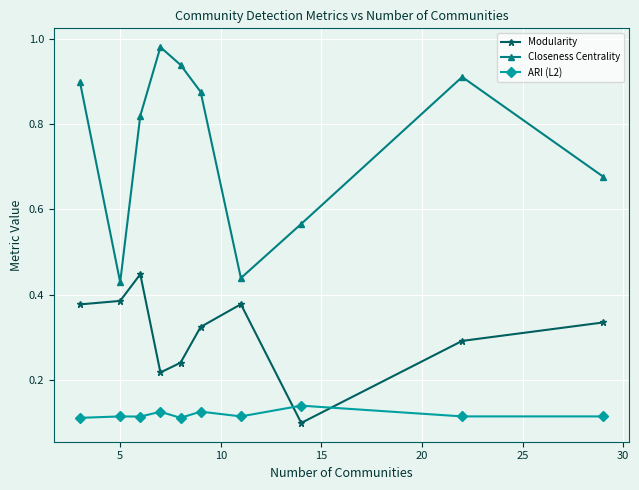

What is the sum of all Modularity values?

3.1